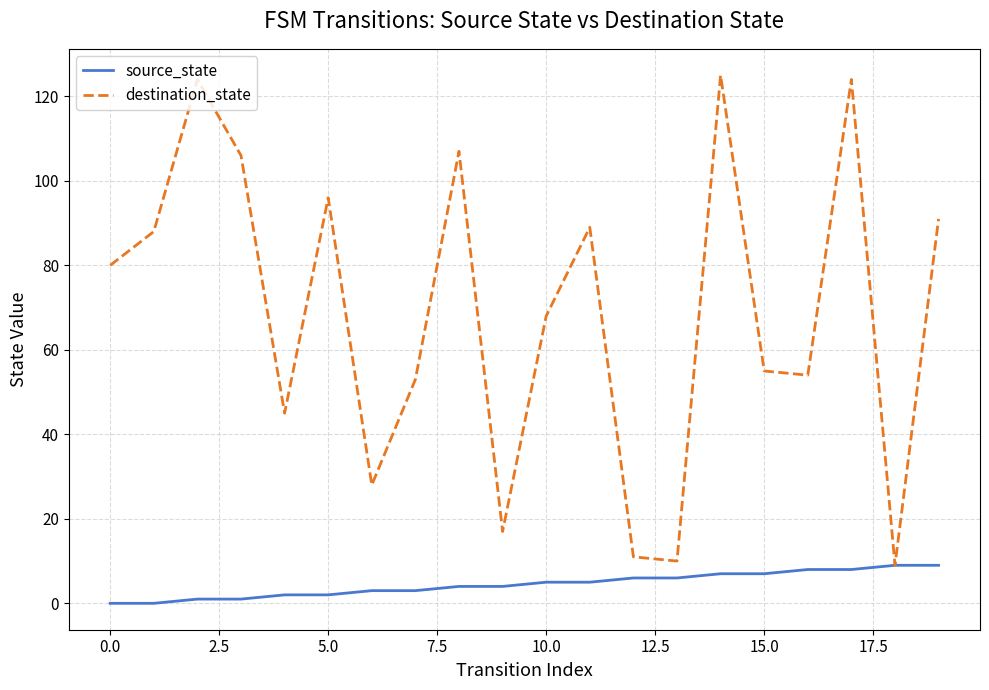

What is the difference between the maximum and minimum values in the destination_state series?

116